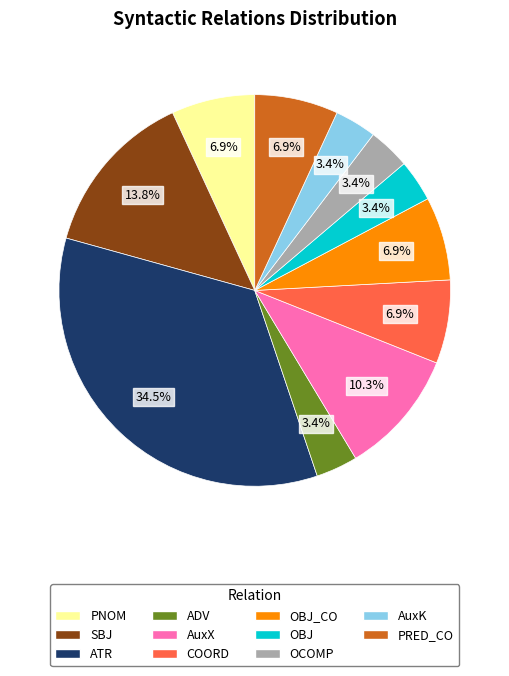

Is there a majority slice in this chart?

No